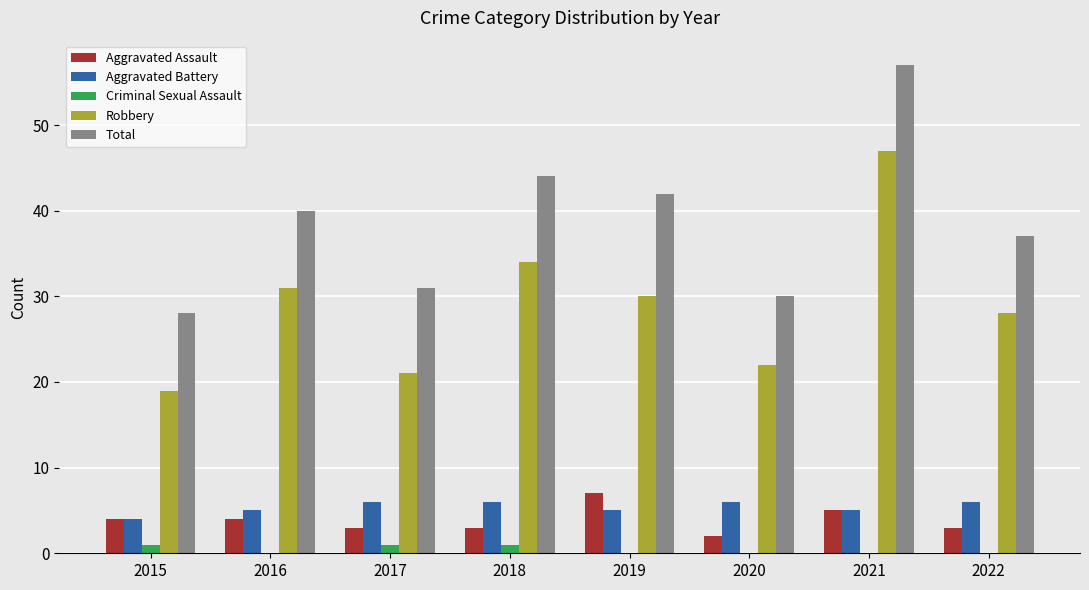

True or false: Total has a value of 57 at 2021.

True